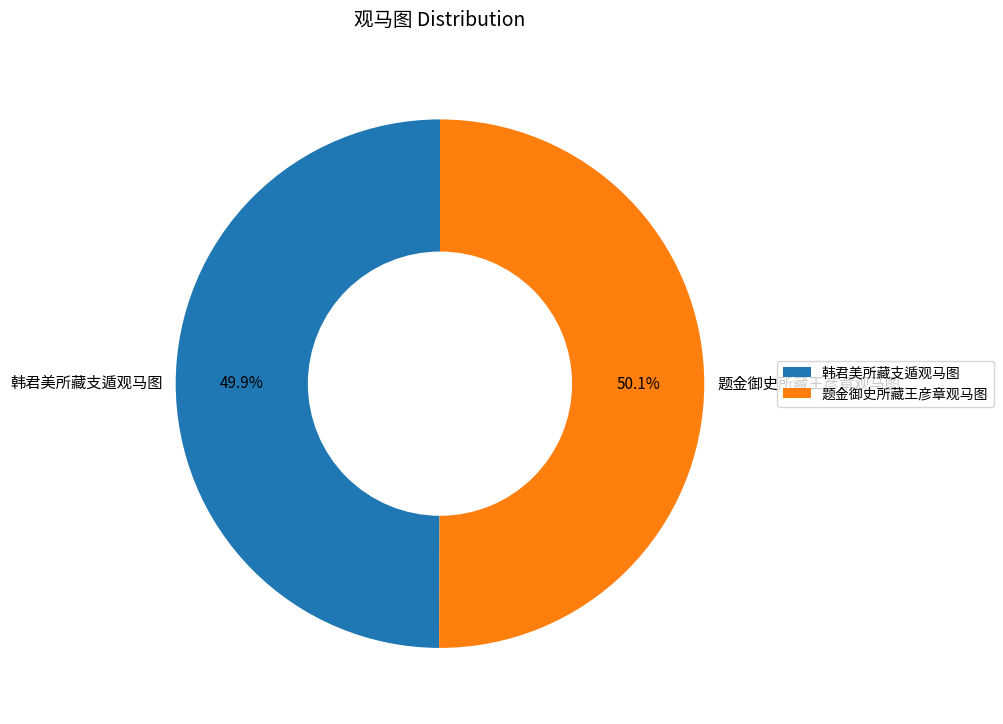

How much of the chart is everything except 题金御史所藏王彦章观马图?

49.9%